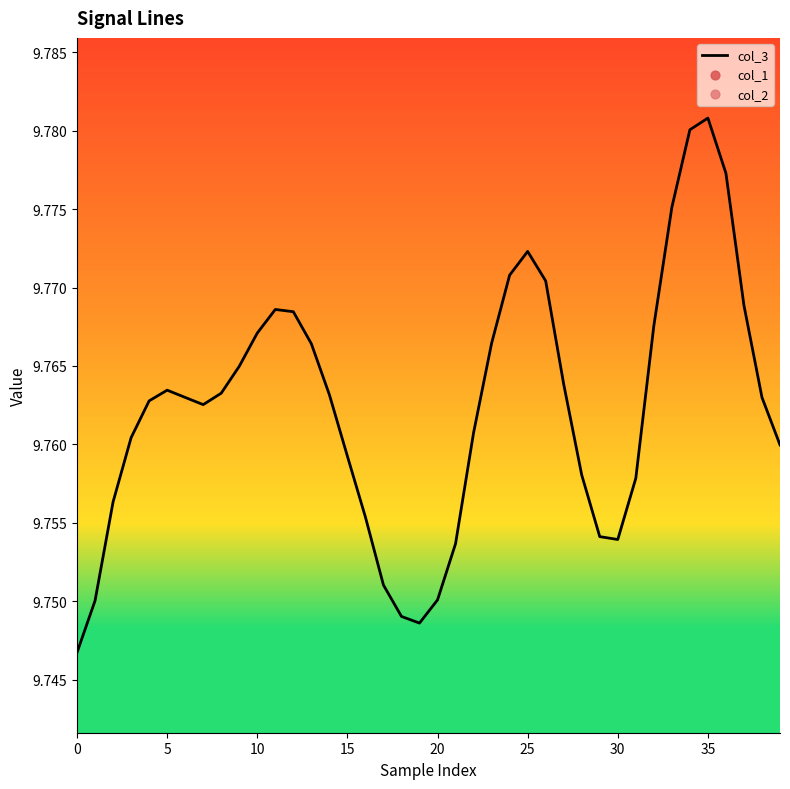

Which series has the largest total across all categories?

col_3